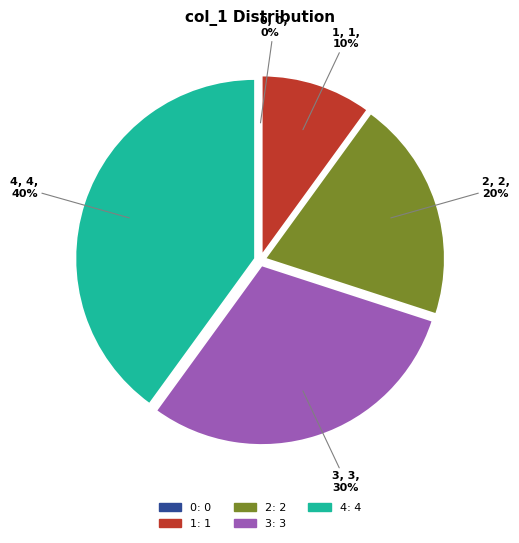

True or false: 3 accounts for 30% of the total.

True